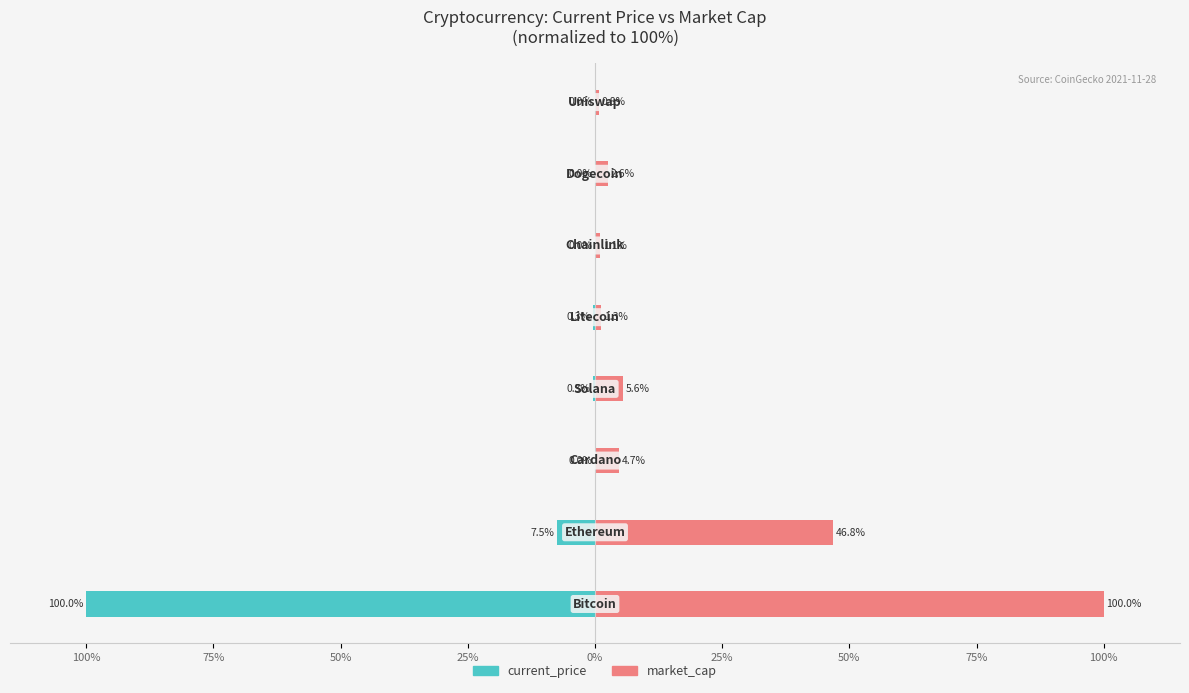

Is it true that current_price equals -0.0 at 50%?

False